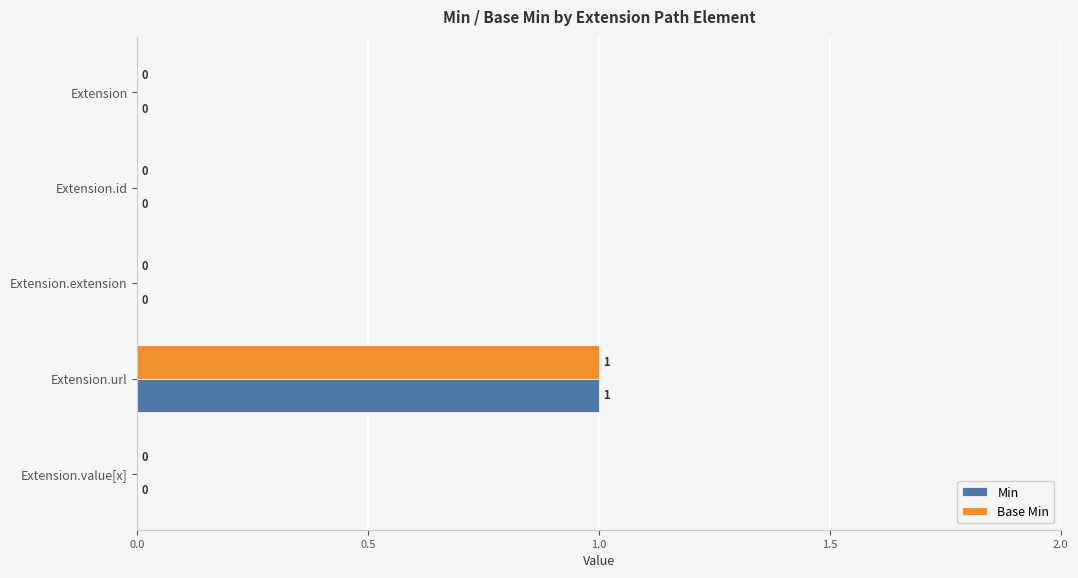

How many categories are shown in the chart?

5